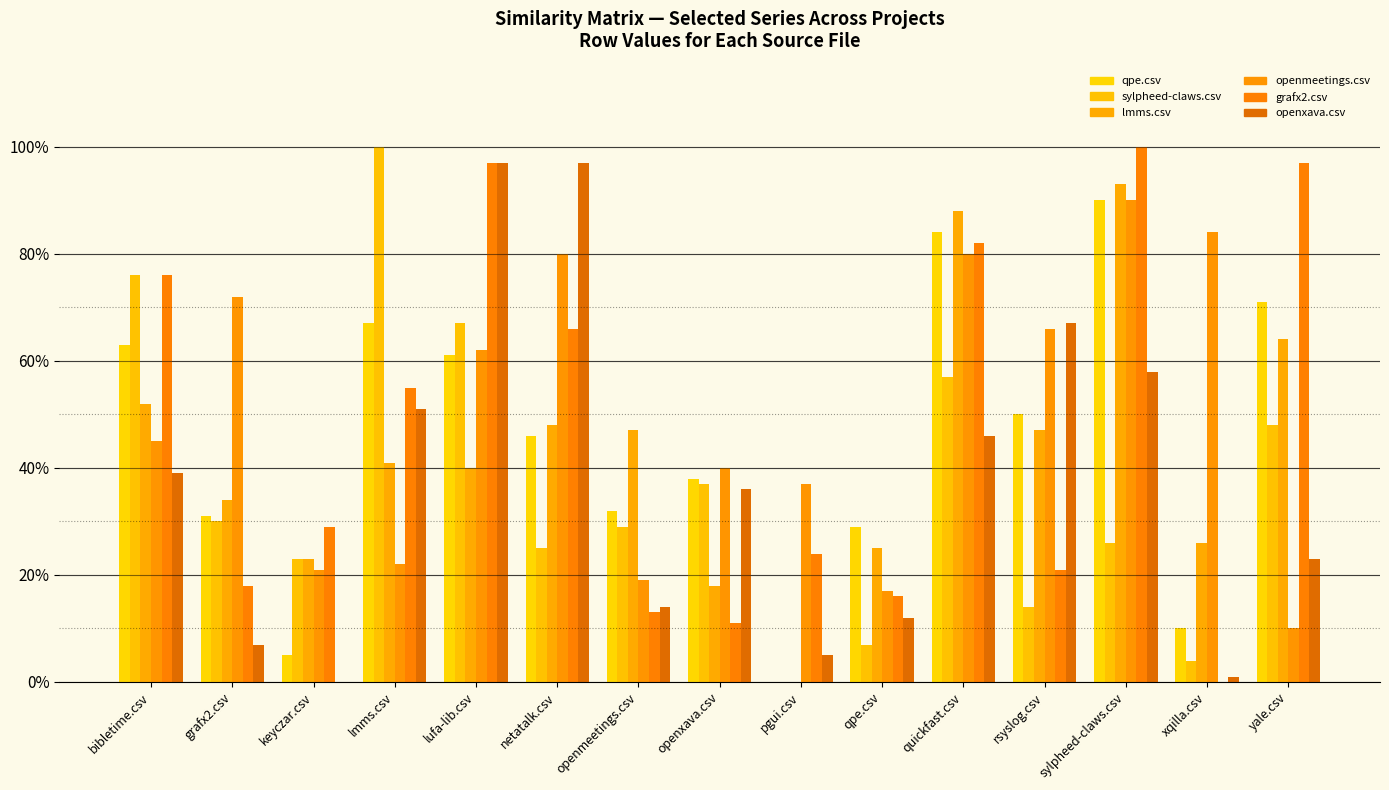

Are the bars grouped side by side (vs. stacked)?

Yes